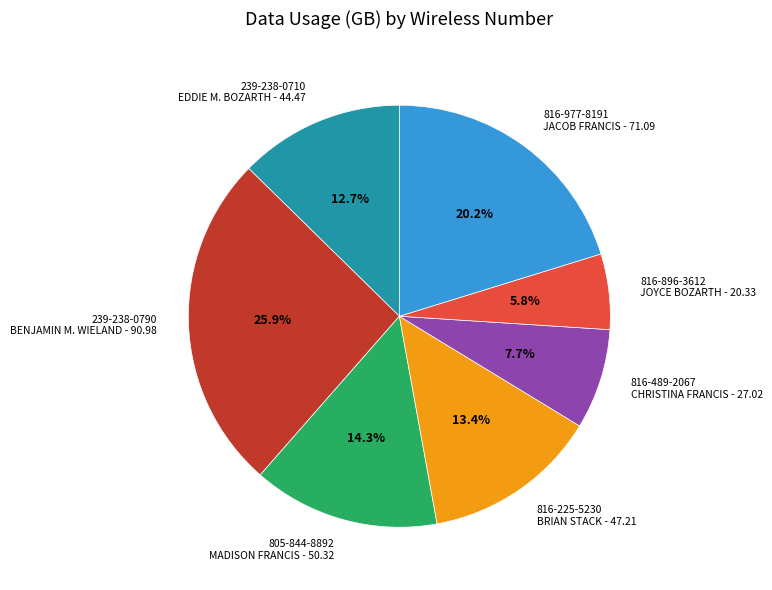

Rank the categories by value from lowest to highest.

816-896-3612 JOYCE BOZARTH - 20.33, 816-489-2067 CHRISTINA FRANCIS - 27.02, 239-238-0710 EDDIE M. BOZARTH - 44.47, 816-225-5230 BRIAN STACK - 47.21, 805-844-8892 MADISON FRANCIS - 50.32, 816-977-8191 JACOB FRANCIS - 71.09, 239-238-0790 BENJAMIN M. WIELAND - 90.98